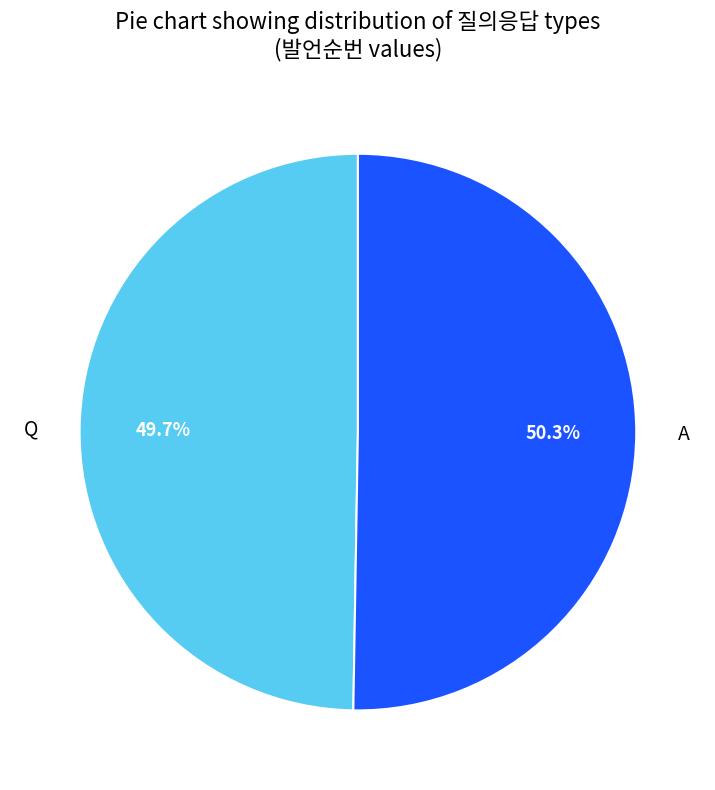

Which slice represents more than half of the pie?

A